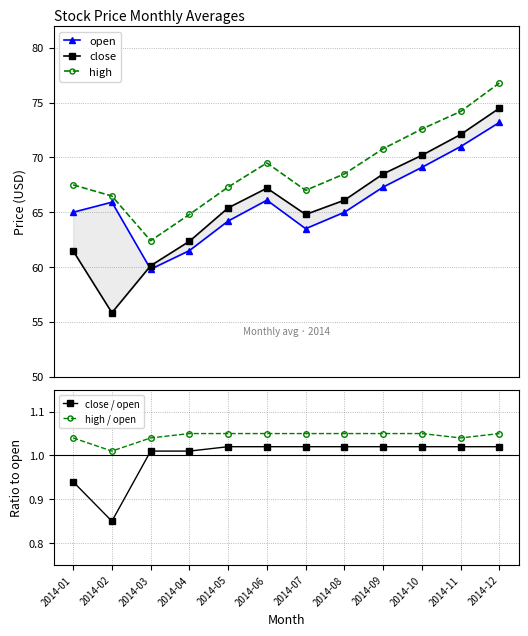

True or false: close has more than 2 points higher than both neighbors.

False